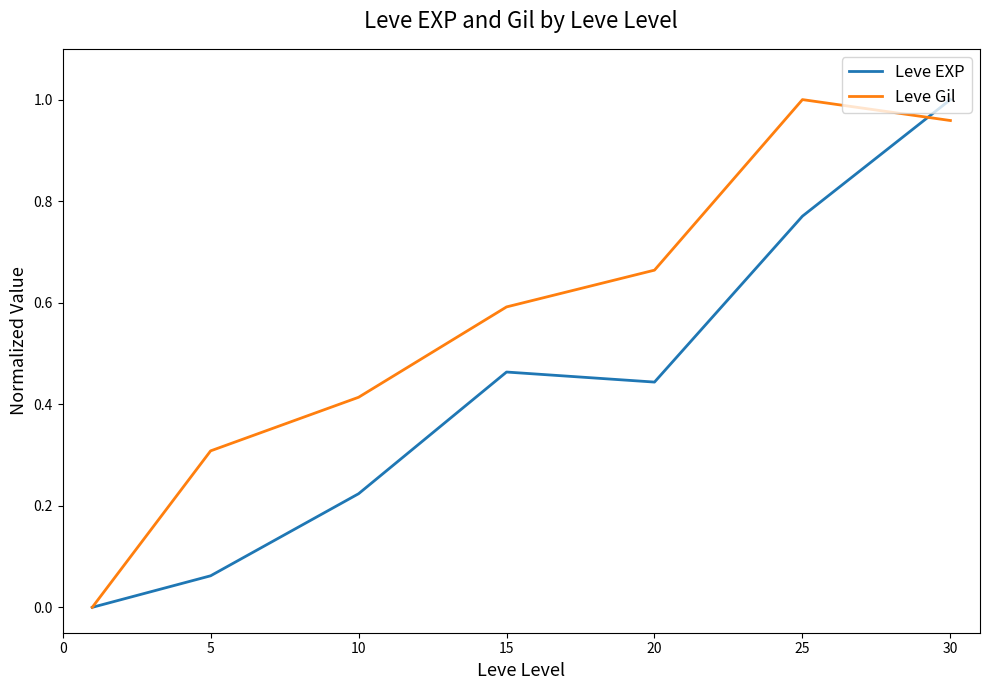

Rank the series by their average value, from lowest to highest.

Leve EXP, Leve Gil